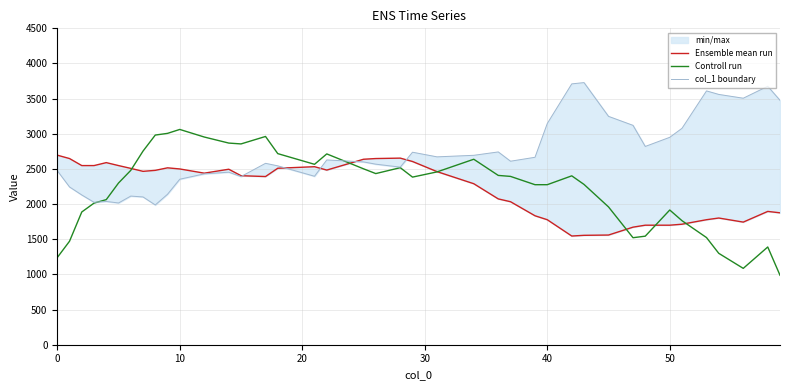

What is the maximum value for Controll run?

3062